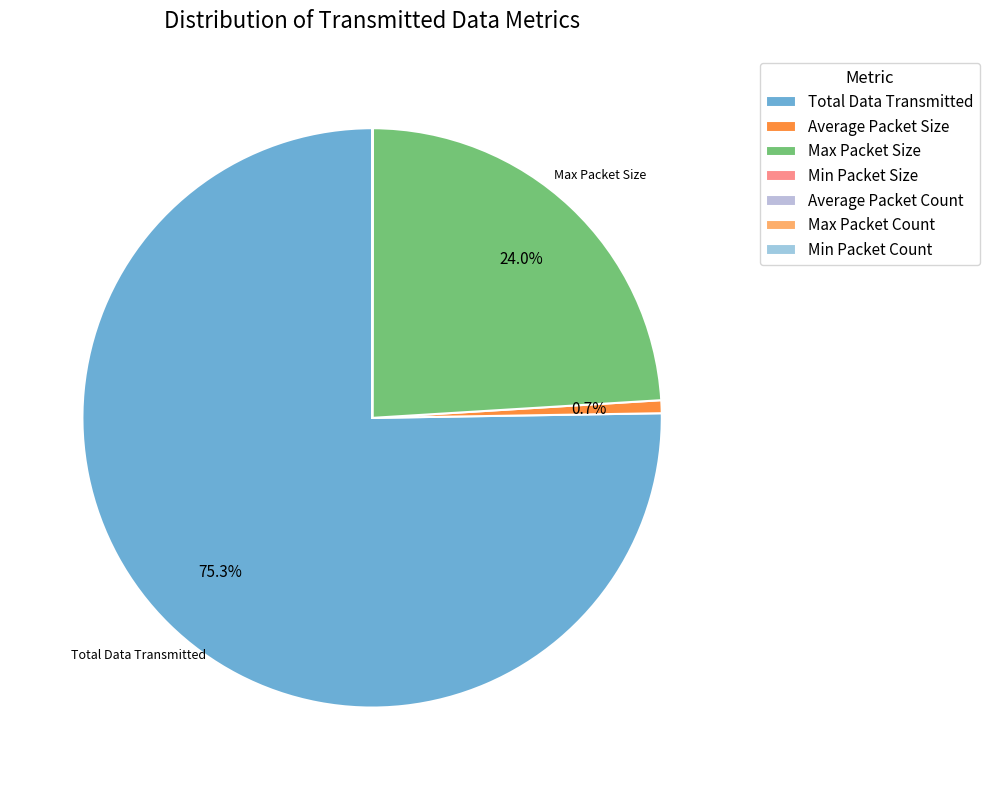

Rank the categories by value from highest to lowest.

Total Data Transmitted, Max Packet Size, Average Packet Size, Max Packet Count, Average Packet Count, Min Packet Size, Min Packet Count